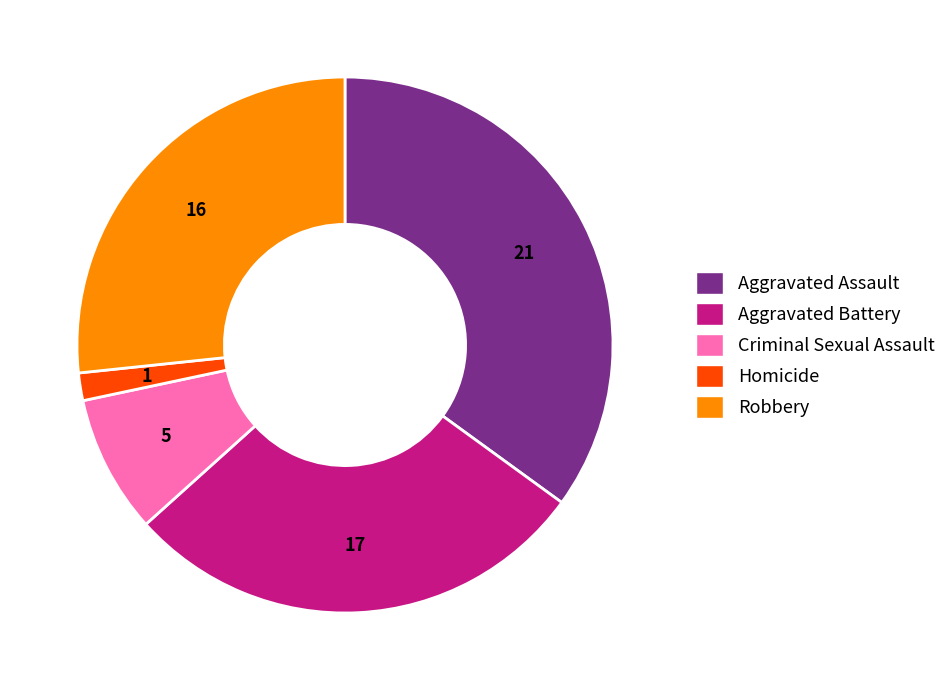

Combined, do Aggravated Battery and Robbery account for over 50%?

Yes